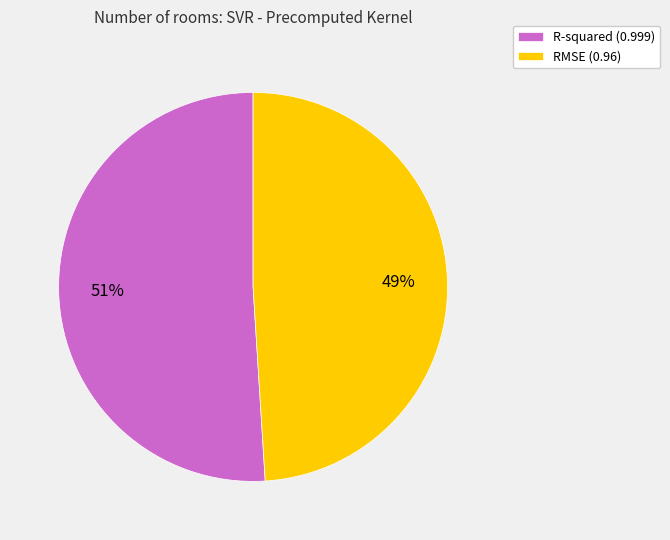

Rank the categories by value from highest to lowest.

R-squared, RMSE